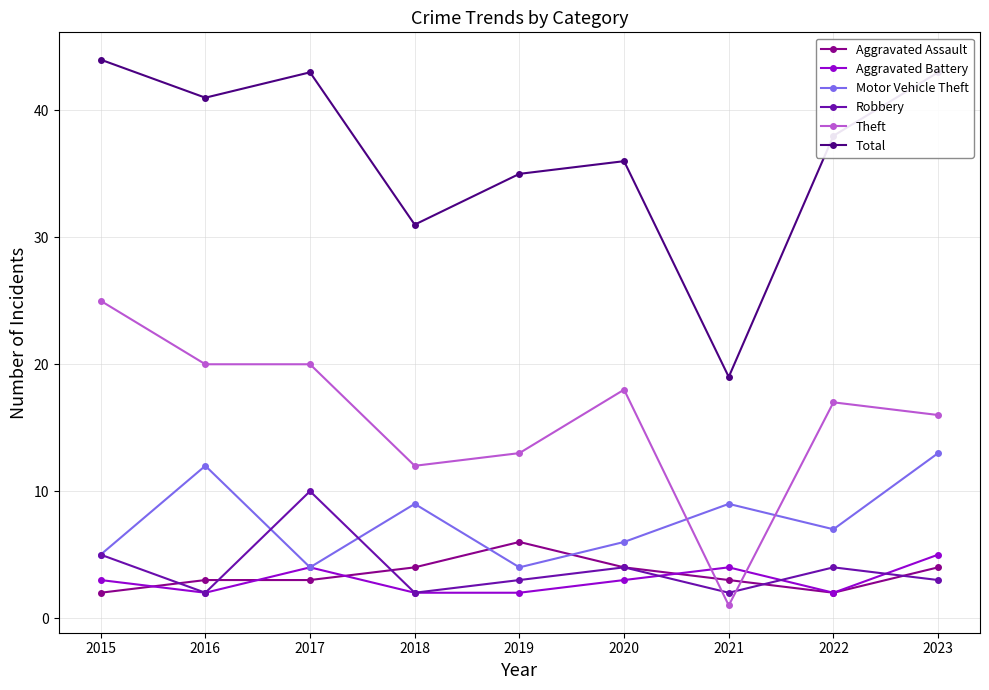

What is the approximate value of Motor Vehicle Theft at 2023?

13